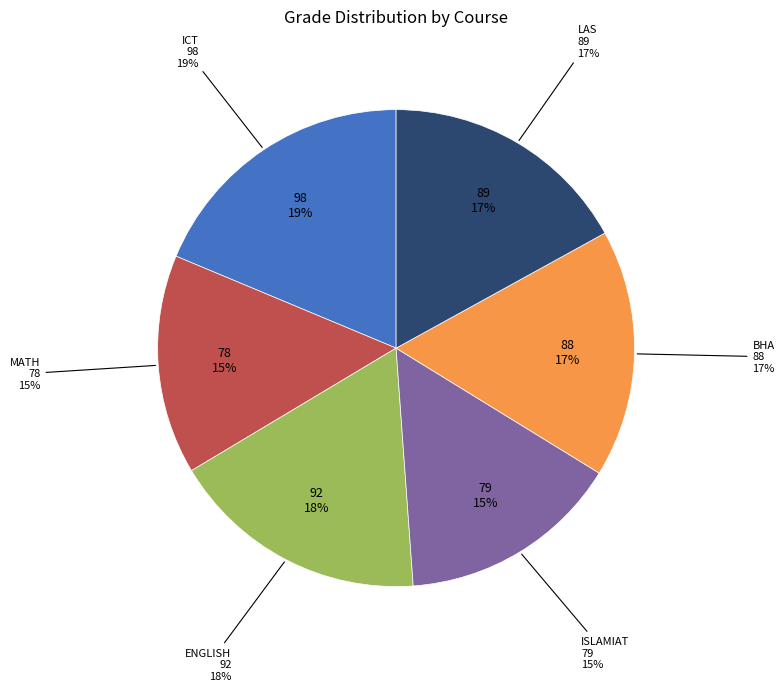

To the nearest percent, what is the combined percentage of MATH and ICT?

34%